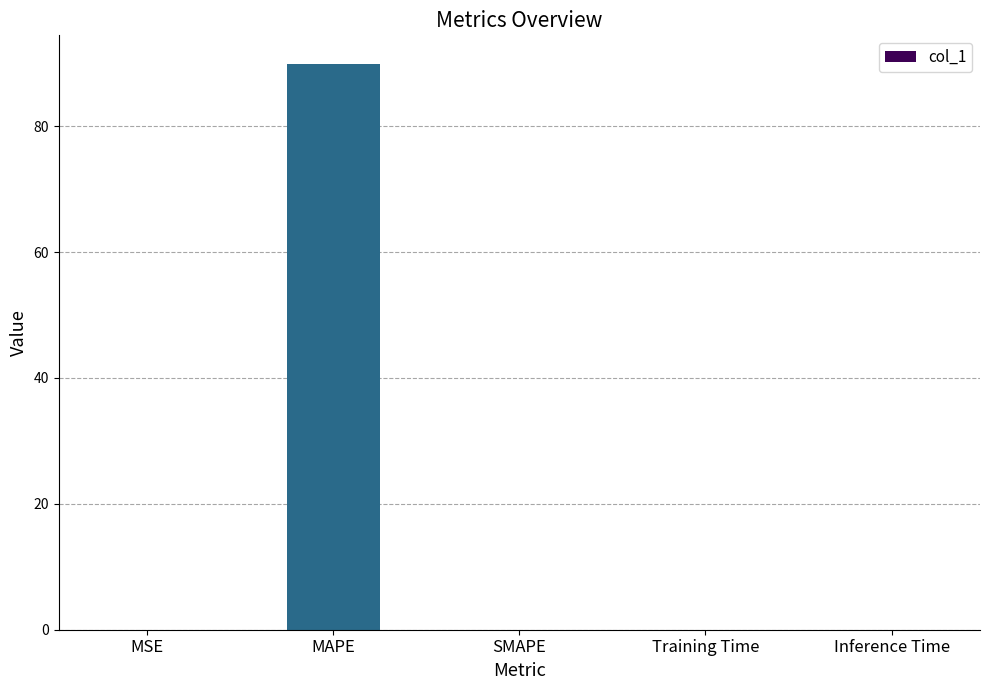

Read the value at MAPE.

89.9